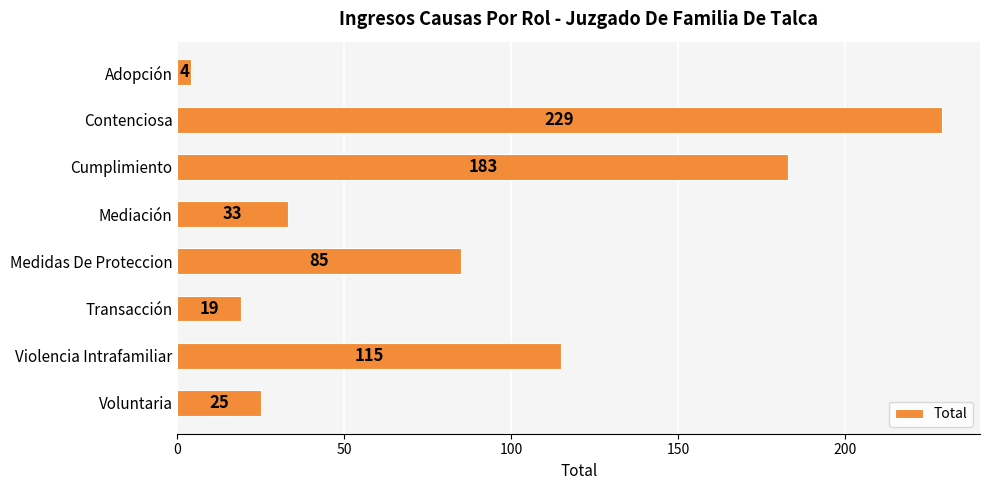

Rank the categories by value from highest to lowest.

Contenciosa, Cumplimiento, Violencia Intrafamiliar, Medidas De Proteccion, Mediación, Voluntaria, Transacción, Adopción